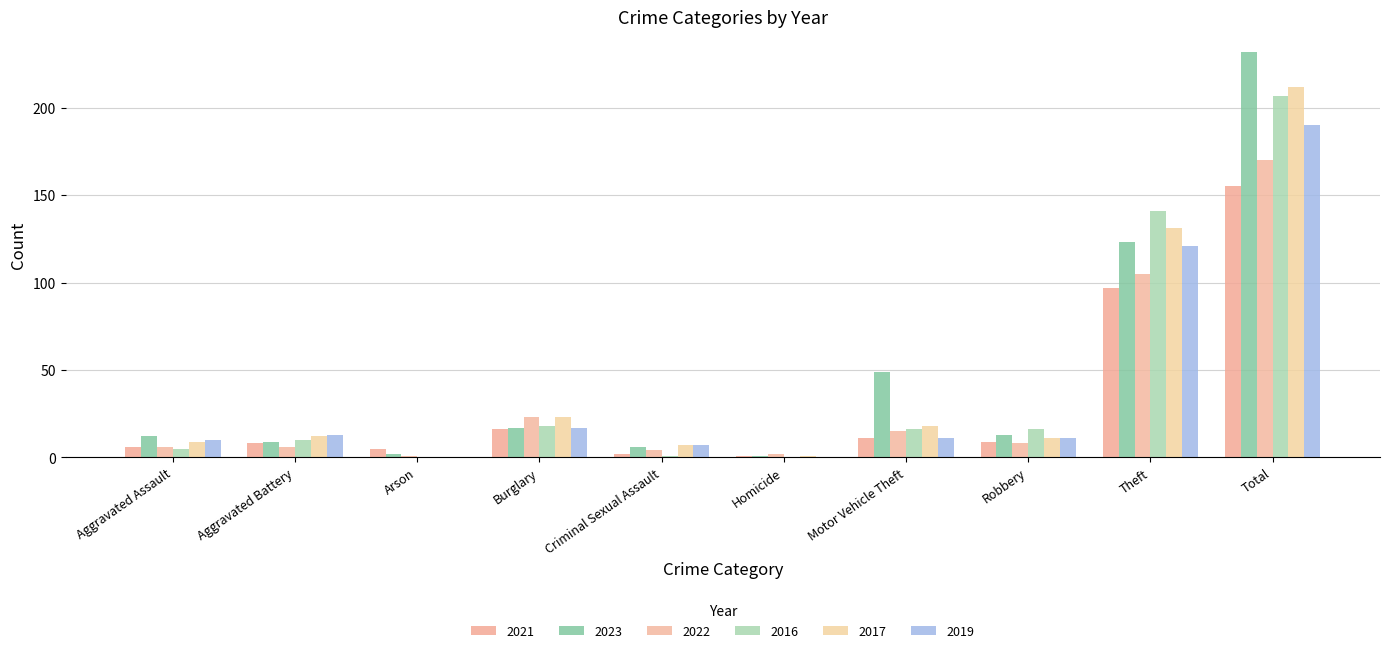

The 2016 series shows 16 at Robbery. True or false?

True